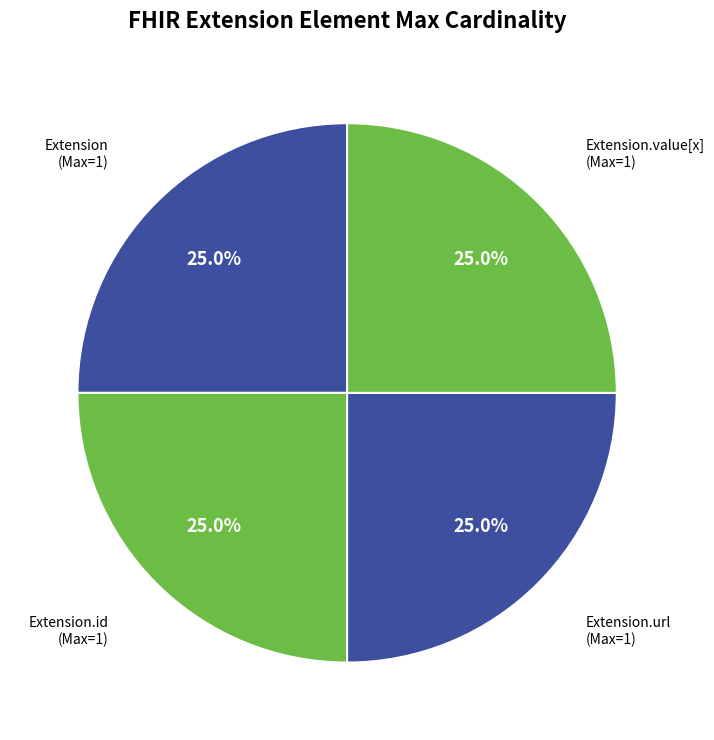

Which category has the biggest portion of the pie?

Extension